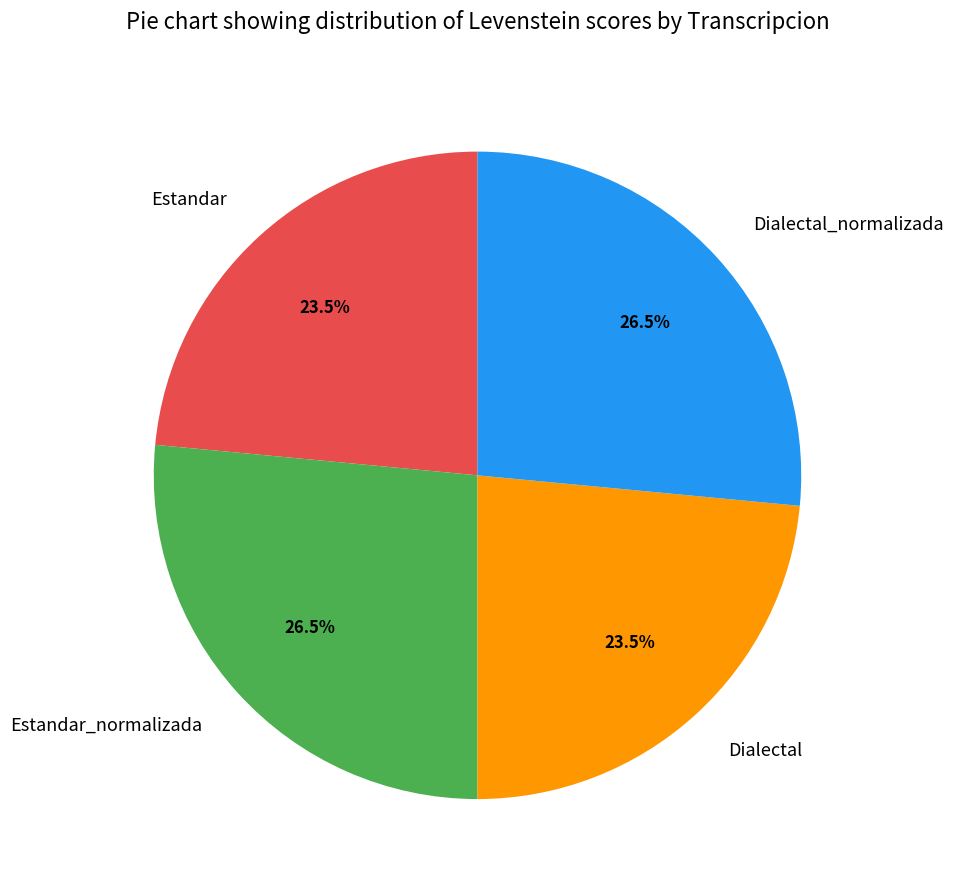

Approximately how many times larger is the value at Estandar_normalizada compared to Dialectal?

1.1